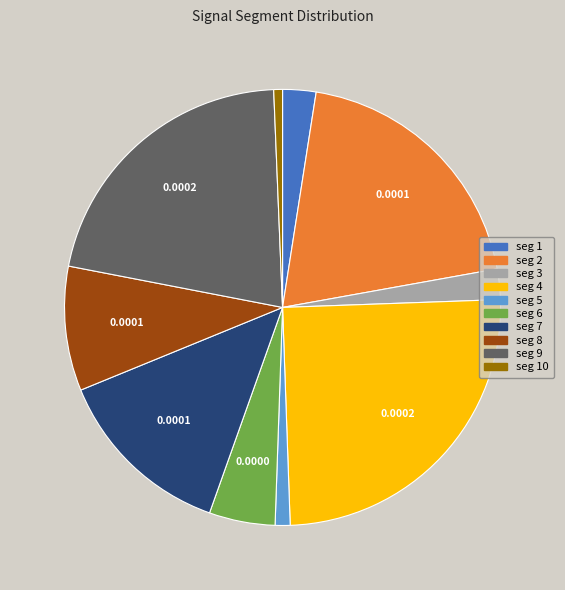

Is there a majority slice in this chart?

No